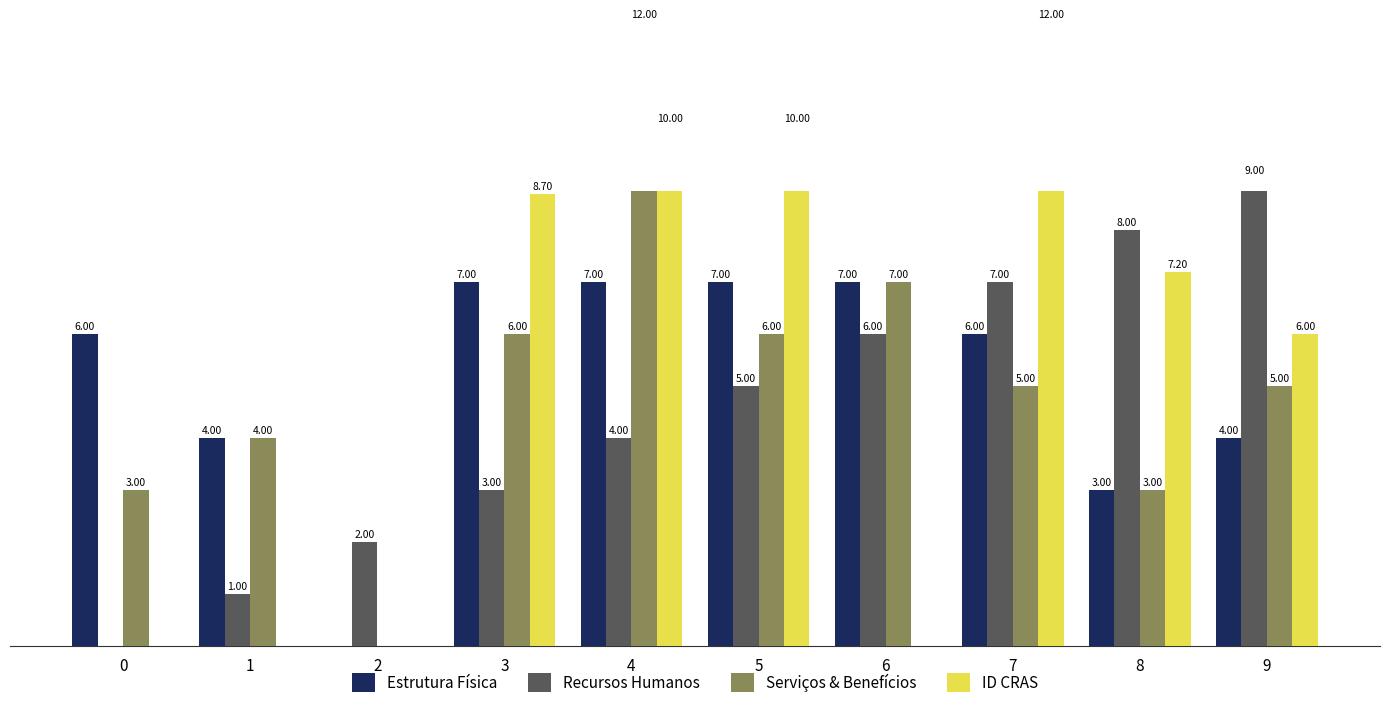

What is the maximum value for Estrutura Física?

7.0